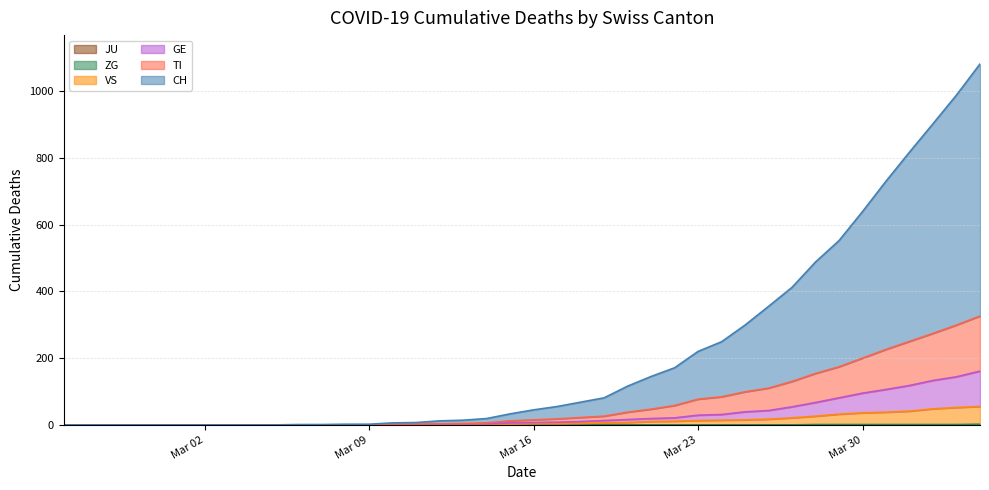

Reading left to right, extract all data points from this chart.

CH: 0	0	0	0	0	0	0	0	0	0	1	1	2	2	6	7	12	14	19	33	45	55	68	81	116	145	171	220	249	299	355	412	488	552	639	730	817	902	988	1081
TI: 0	0	0	0	0	0	0	0	0	0	0	0	0	0	2	2	3	4	6	12	15	18	22	26	38	47	58	77	84	99	110	130	154	174	200	226	250	274	299	326
GE: 0	0	0	0	0	0	0	0	0	0	0	0	0	0	1	1	2	3	3	6	7	8	10	13	16	19	21	29	31	39	43	54	67	81	95	106	118	133	144	161
VS: 0	0	0	0	0	0	0	0	0	0	0	0	0	0	0	0	0	1	1	2	3	3	4	6	7	10	11	13	14	15	17	21	26	32	36	38	41	48	52	55
ZG: 0	0	0	0	0	0	0	0	0	0	0	0	0	0	0	0	0	0	0	0	0	0	0	0	0	0	0	0	0	0	0	0	1	1	1	1	1	1	1	2